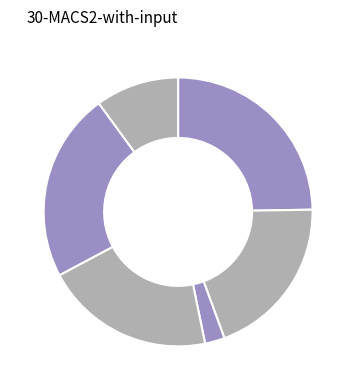

How much of the chart is everything except بلوک مشارکتي A1?

80.3%